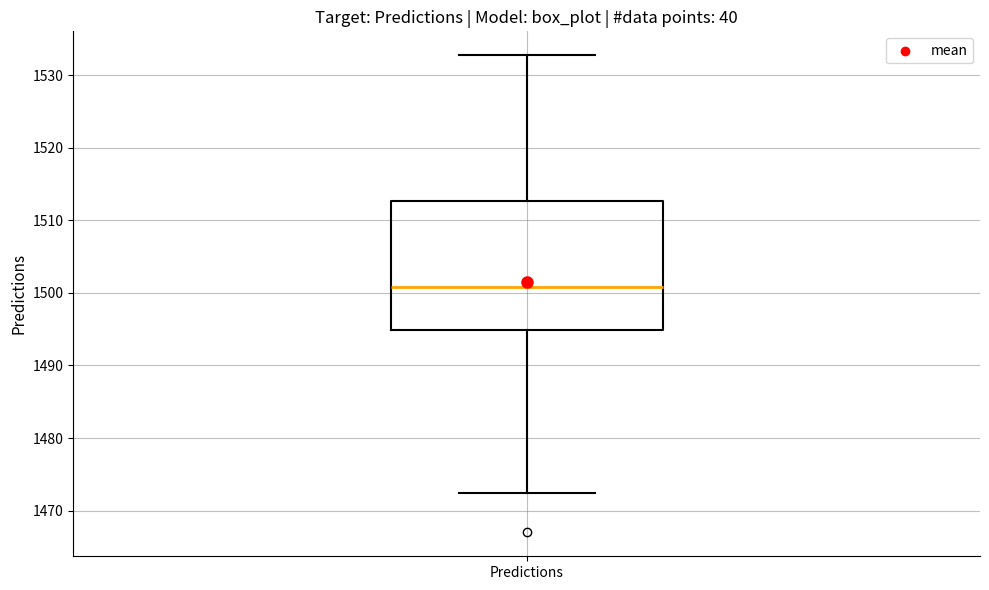

Where does the upper whisker of the box for Predictions end on the y-axis? The values are not printed on the chart, so give them approximately, as read against the axis.

1533